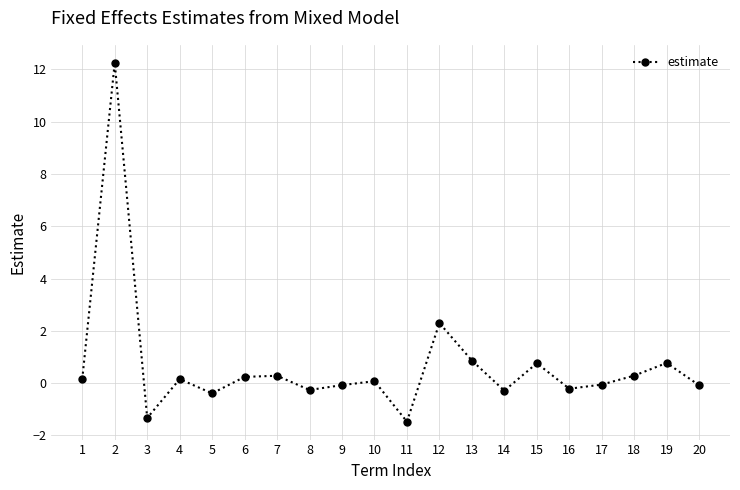

At which label is the value closest to 5?

12